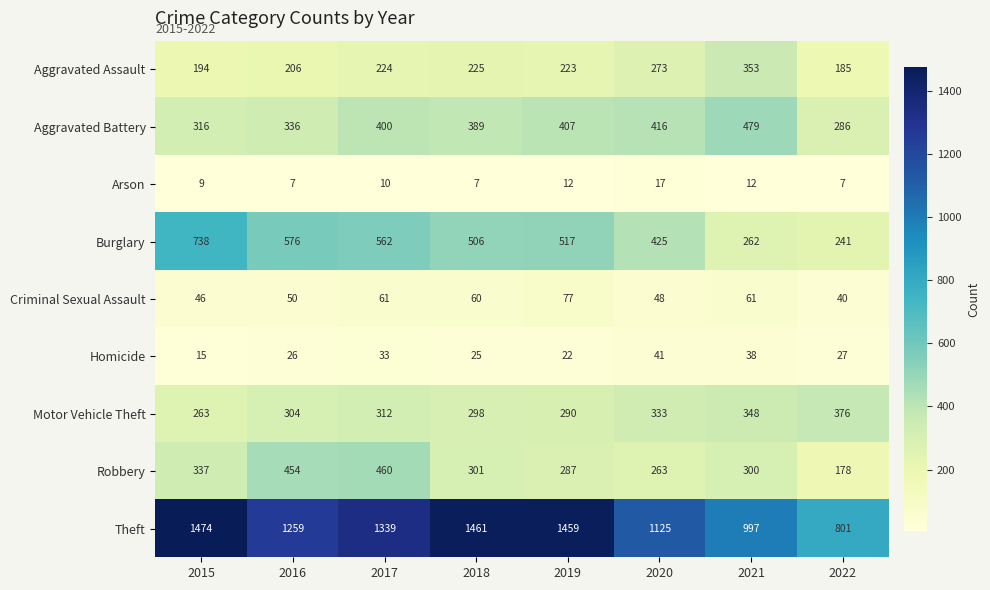

Rank the categories by Aggravated Assault value from highest to lowest.

2021, 2020, 2018, 2017, 2019, 2016, 2015, 2022